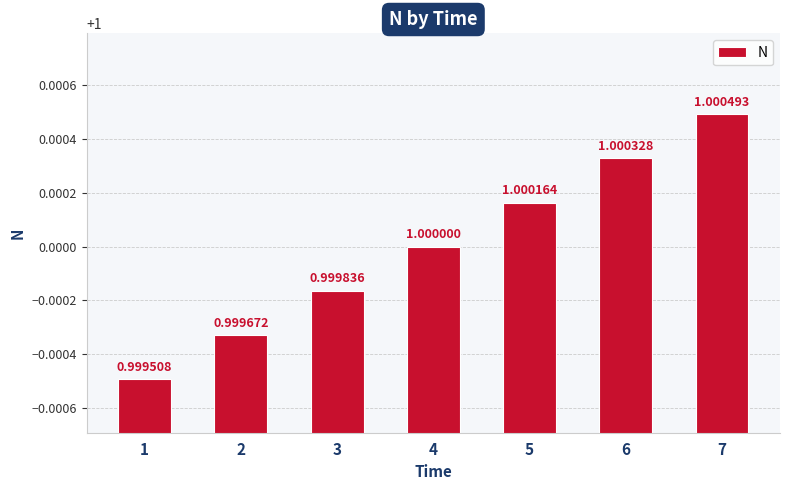

What is the value of the 2nd bar from the left?

1.0